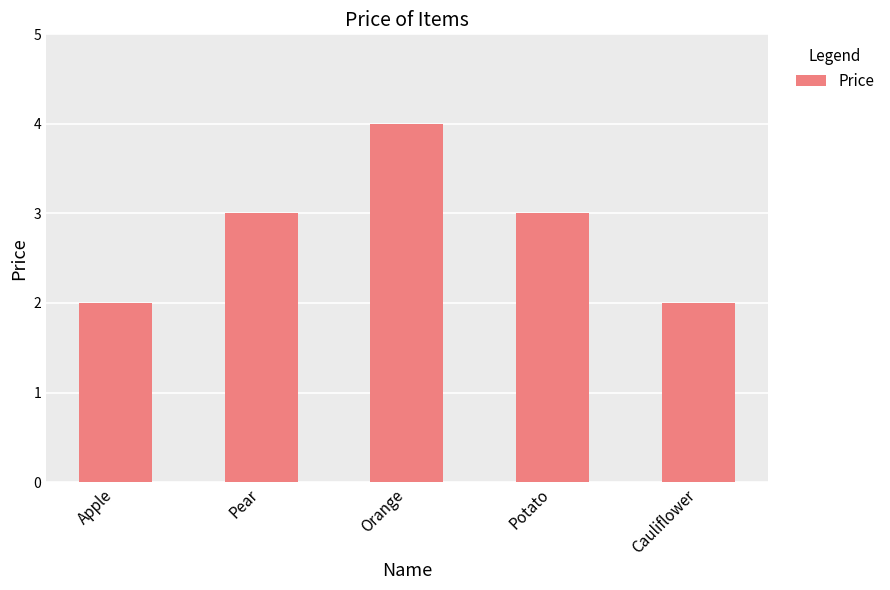

At which category does the chart reach its peak across all series?

Orange